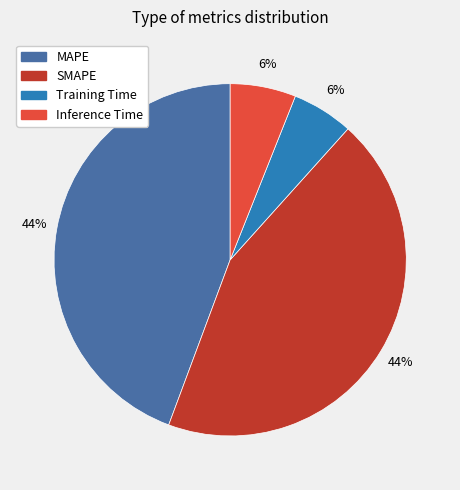

To the nearest percent, what portion does MAPE represent?

44%